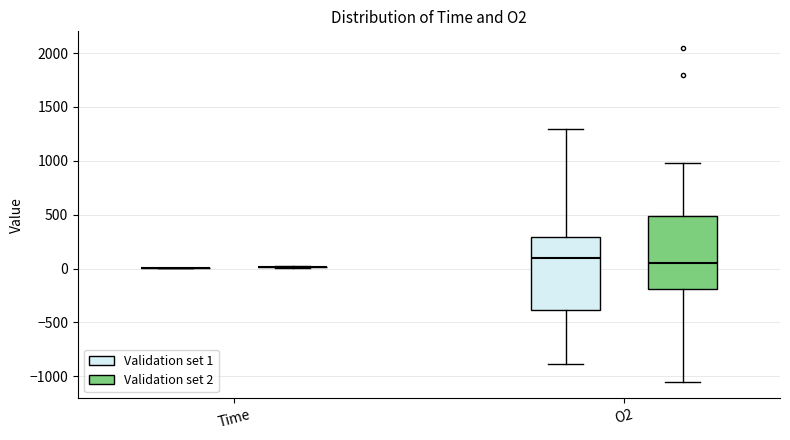

Where does the upper whisker of the box for O2 (Validation set 1) end on the y-axis? The values are not printed on the chart, so give them approximately, as read against the axis.

1300